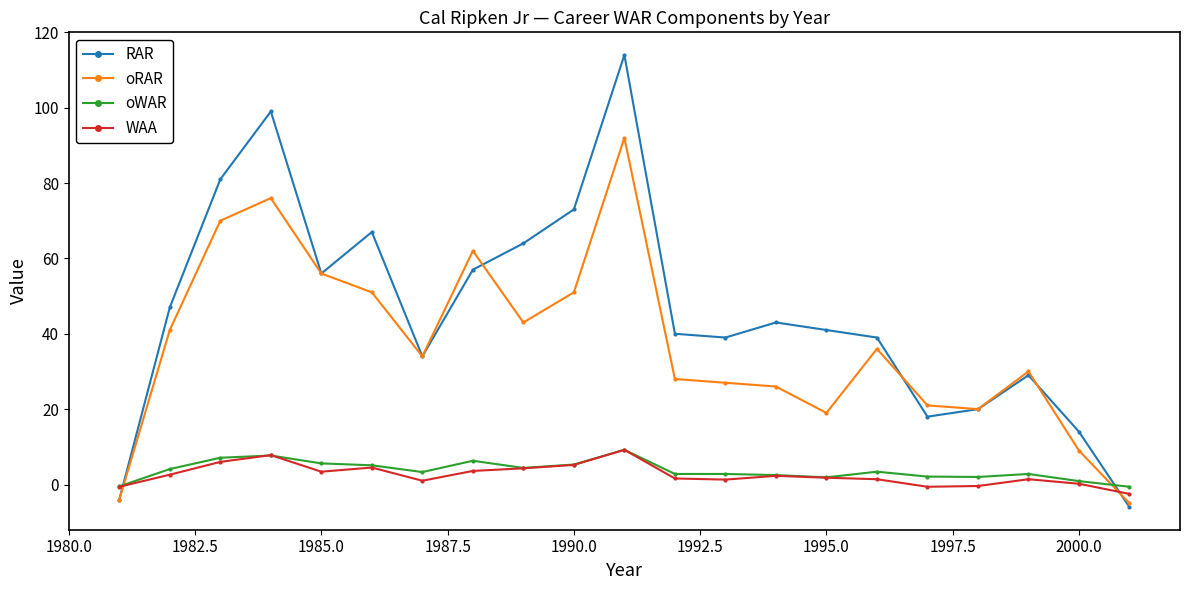

Count the number of categories in the chart.

21